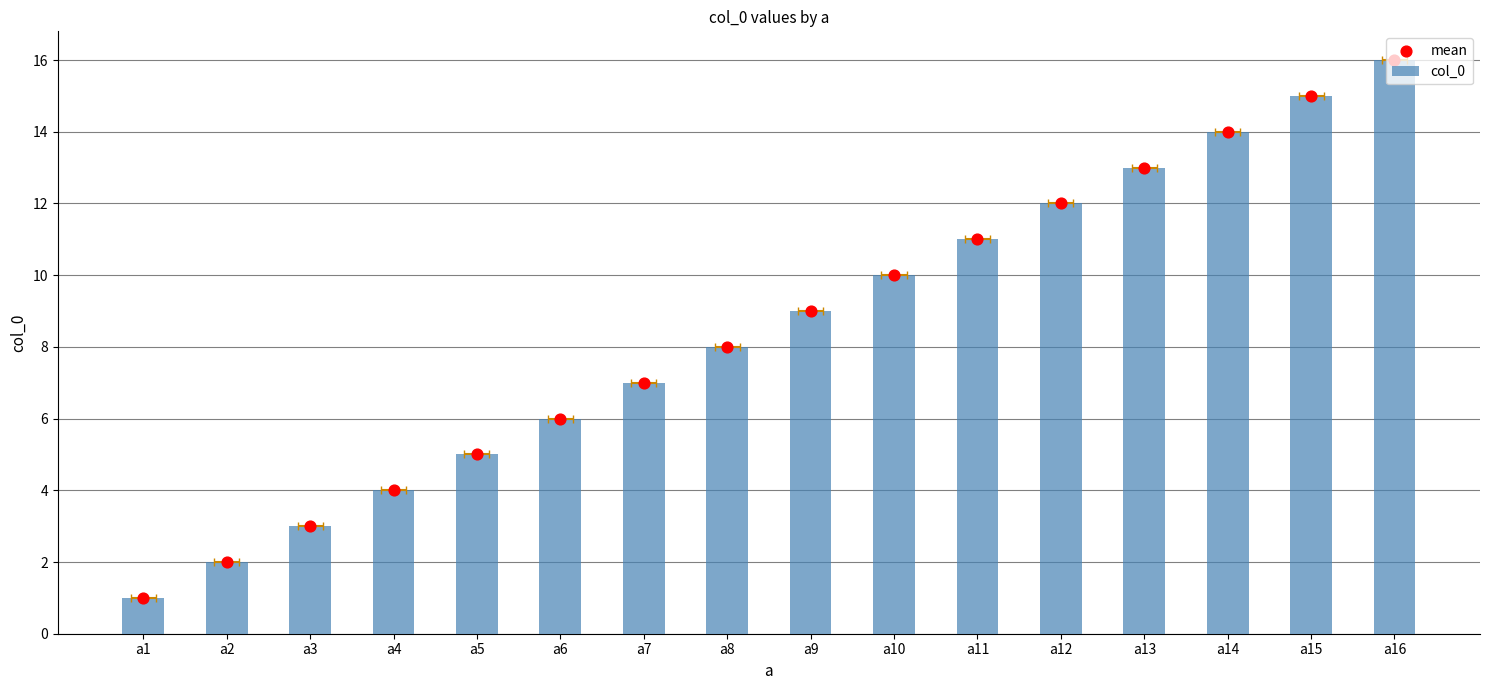

Which series has the largest total across all categories?

col_0